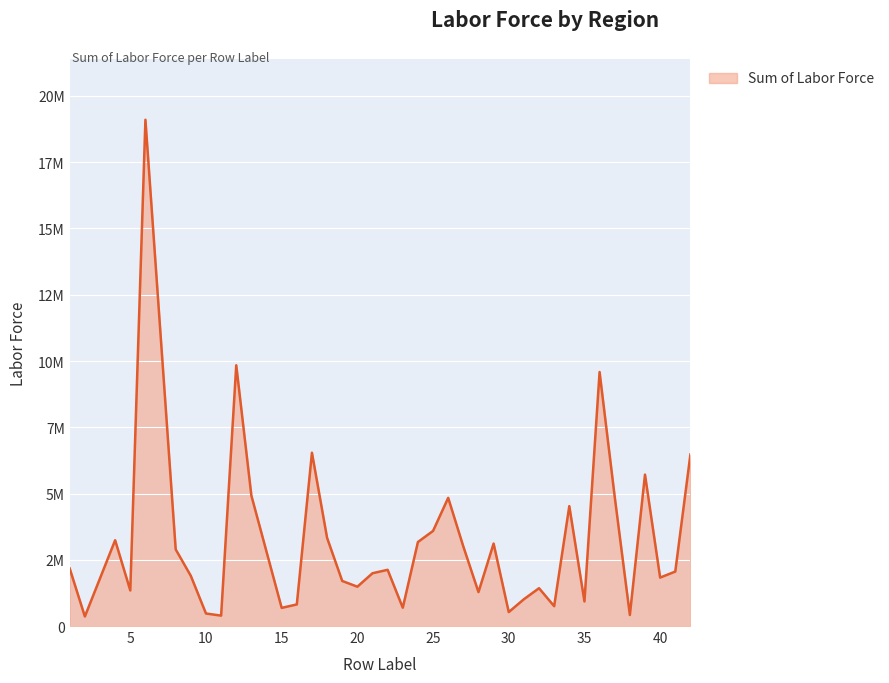

Does the chart have visible grid lines?

Yes